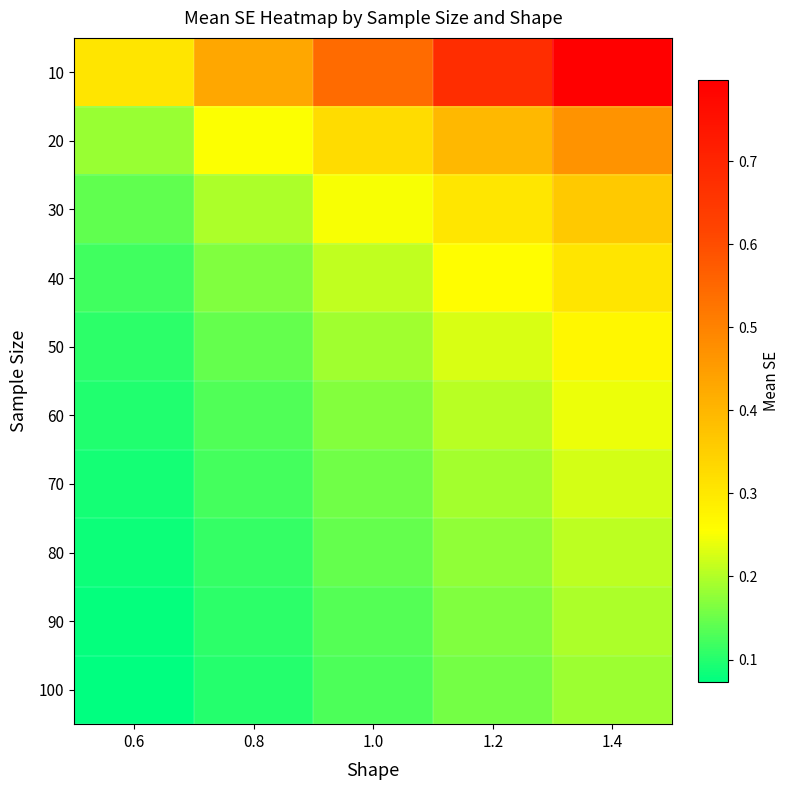

What is the greatest value displayed?

0.8